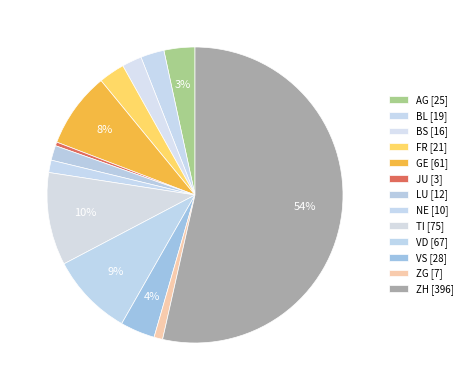

To the nearest percent, what is the difference between the AG and TI slice percentages?

7%